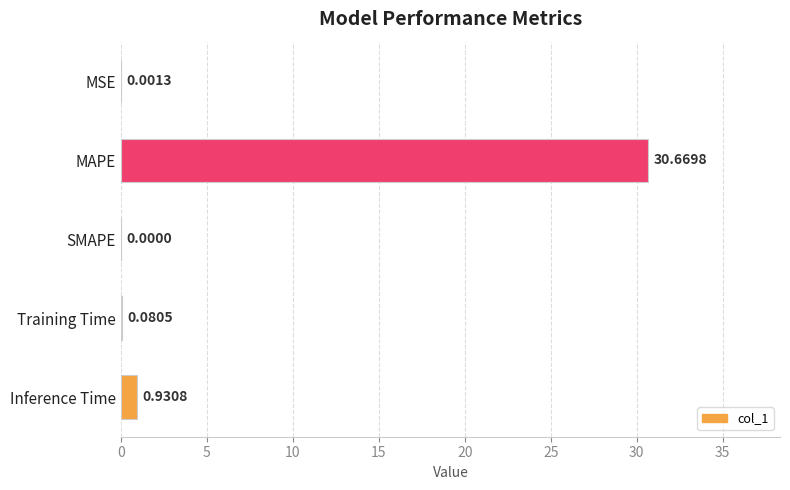

At which label is the value closest to 15?

Inference Time